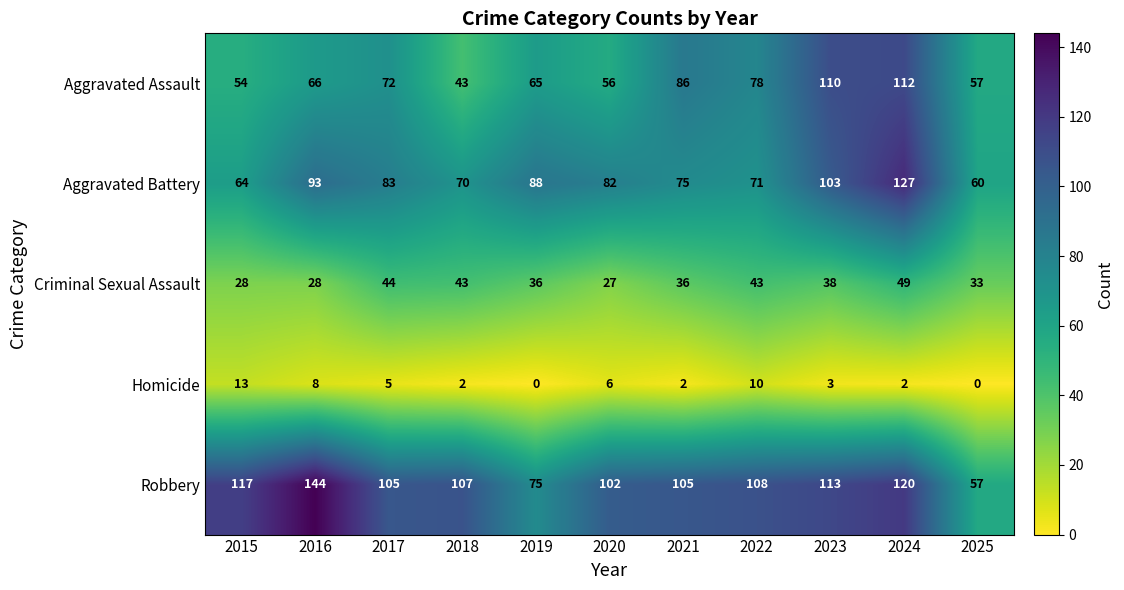

The Criminal Sexual Assault series shows 64 at 2018. True or false?

False